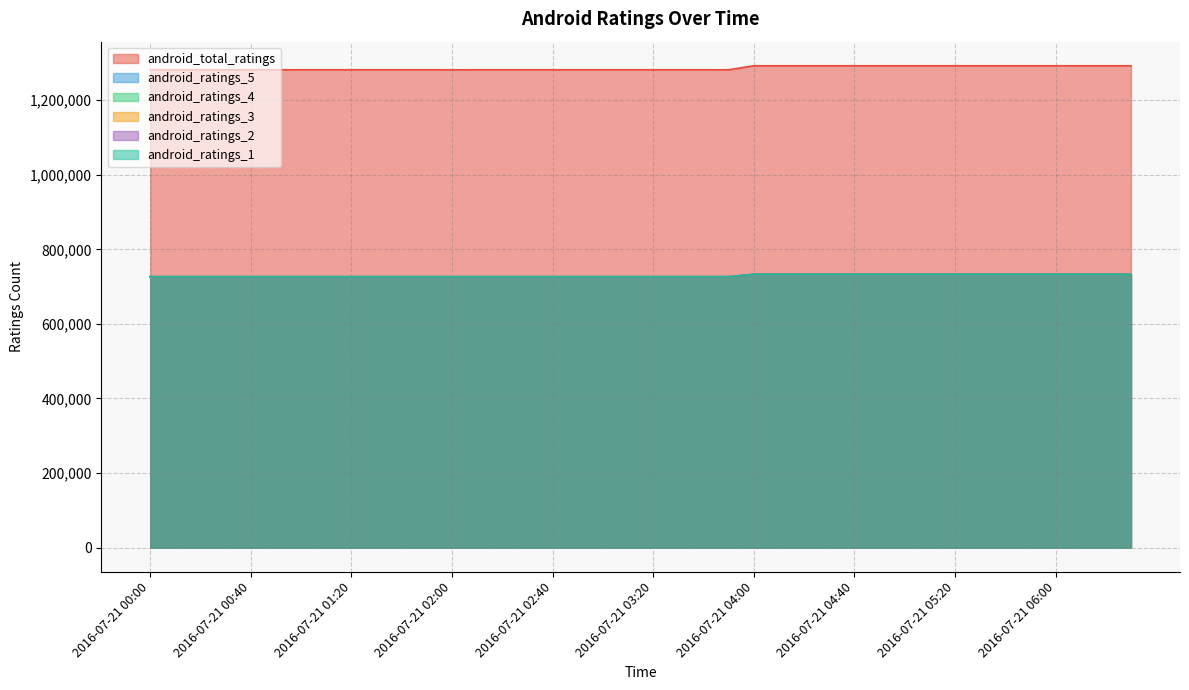

Reading left to right, transcribe all the data shown in this chart.

android_total_ratings: 1281802	1281802	1281802	1281802	1281802	1281802	1281802	1281802	1281802	1281802	1281802	1281802	1281802	1281802	1281802	1281802	1281802	1281802	1281802	1281802	1281802	1281802	1281802	1281802	1292537	1292537	1292537	1292537	1292537	1292537	1292537	1292537	1292537	1292537	1292537	1292537	1292537	1292537	1292537	1292537
android_ratings_5: 726597	726597	726597	726597	726597	726597	726597	726597	726597	726597	726597	726597	726597	726597	726597	726597	726597	726597	726597	726597	726597	726597	726597	726597	732956	732956	732956	732956	732956	732956	732956	732956	732956	732956	732956	732956	732956	732956	732956	732956
android_ratings_4: 726597	726597	726597	726597	726597	726597	726597	726597	726597	726597	726597	726597	726597	726597	726597	726597	726597	726597	726597	726597	726597	726597	726597	726597	732956	732956	732956	732956	732956	732956	732956	732956	732956	732956	732956	732956	732956	732956	732956	732956
android_ratings_3: 726597	726597	726597	726597	726597	726597	726597	726597	726597	726597	726597	726597	726597	726597	726597	726597	726597	726597	726597	726597	726597	726597	726597	726597	732956	732956	732956	732956	732956	732956	732956	732956	732956	732956	732956	732956	732956	732956	732956	732956
android_ratings_2: 726597	726597	726597	726597	726597	726597	726597	726597	726597	726597	726597	726597	726597	726597	726597	726597	726597	726597	726597	726597	726597	726597	726597	726597	732956	732956	732956	732956	732956	732956	732956	732956	732956	732956	732956	732956	732956	732956	732956	732956
android_ratings_1: 726597	726597	726597	726597	726597	726597	726597	726597	726597	726597	726597	726597	726597	726597	726597	726597	726597	726597	726597	726597	726597	726597	726597	726597	732956	732956	732956	732956	732956	732956	732956	732956	732956	732956	732956	732956	732956	732956	732956	732956